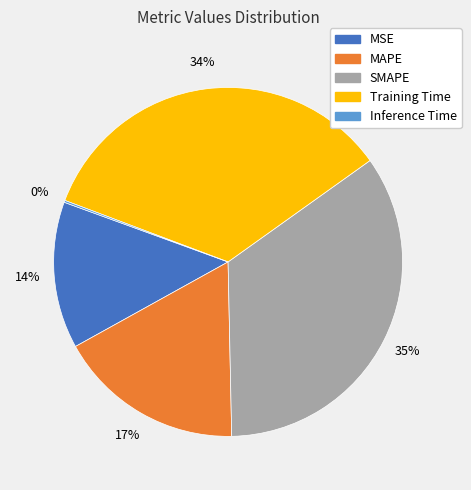

To the nearest percent, what is the combined percentage of MAPE and SMAPE?

52%